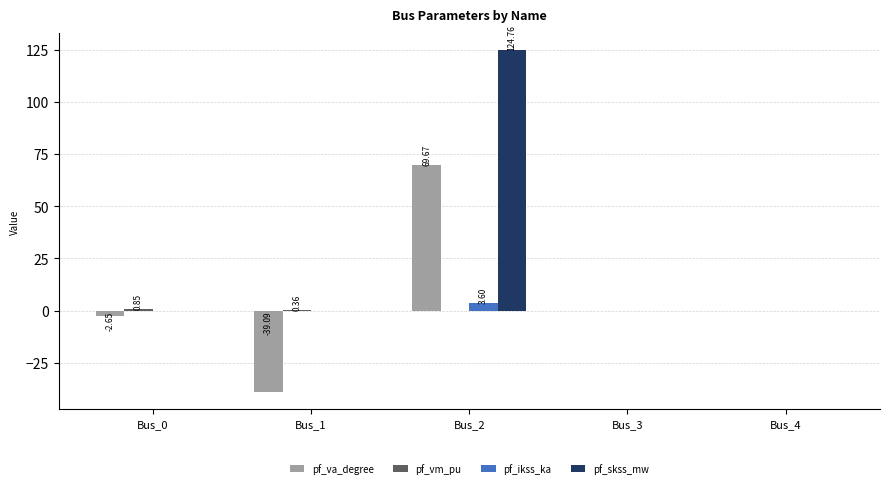

What is the sum of all pf_ikss_ka values?

3.6